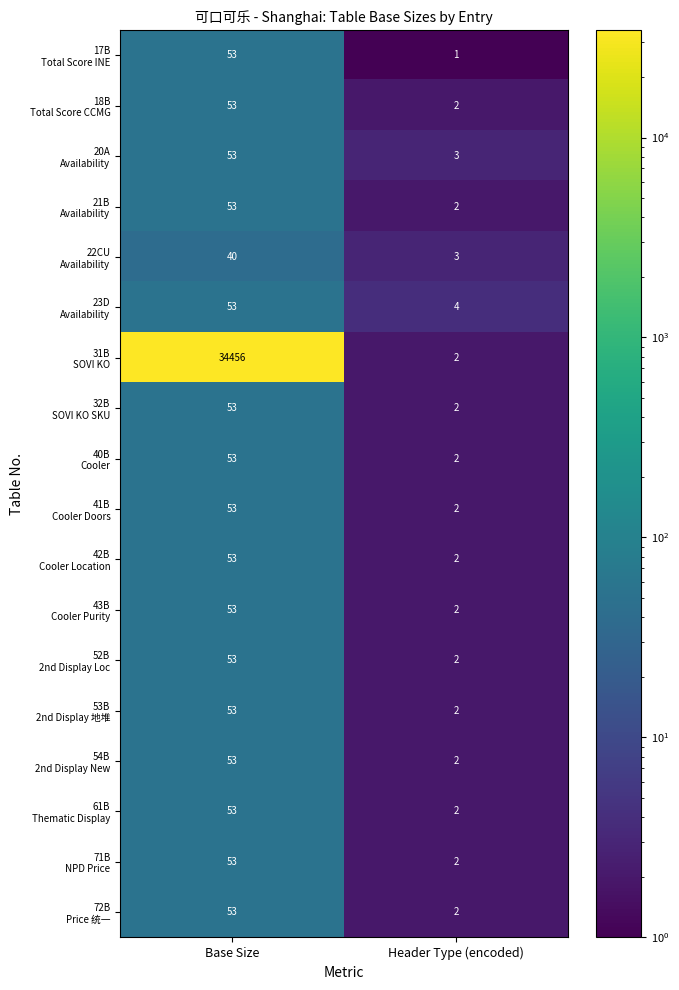

What is the greatest value displayed?

34456